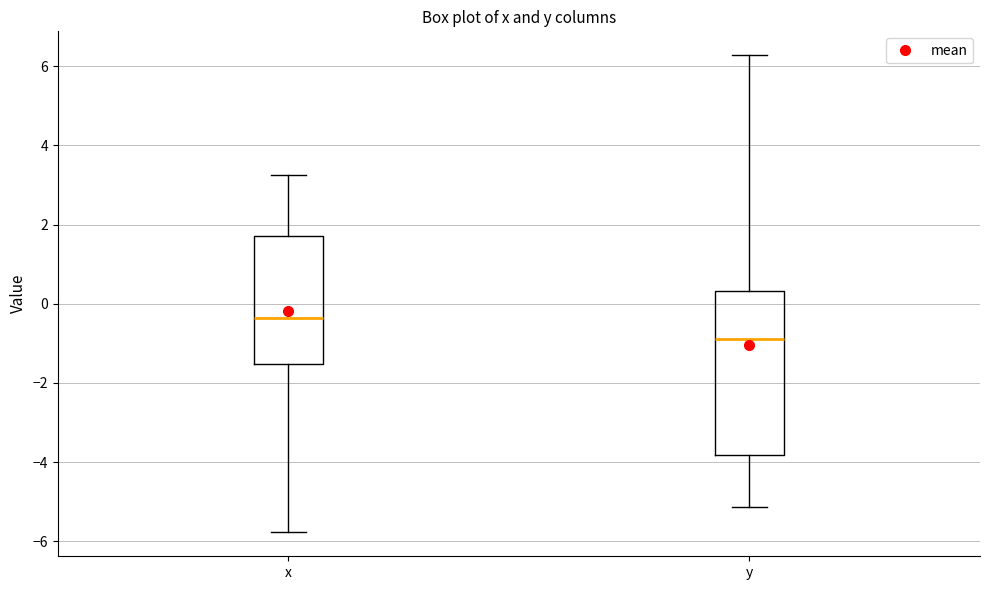

Comparing the boxes themselves (not the whiskers), which one is the tallest?

y